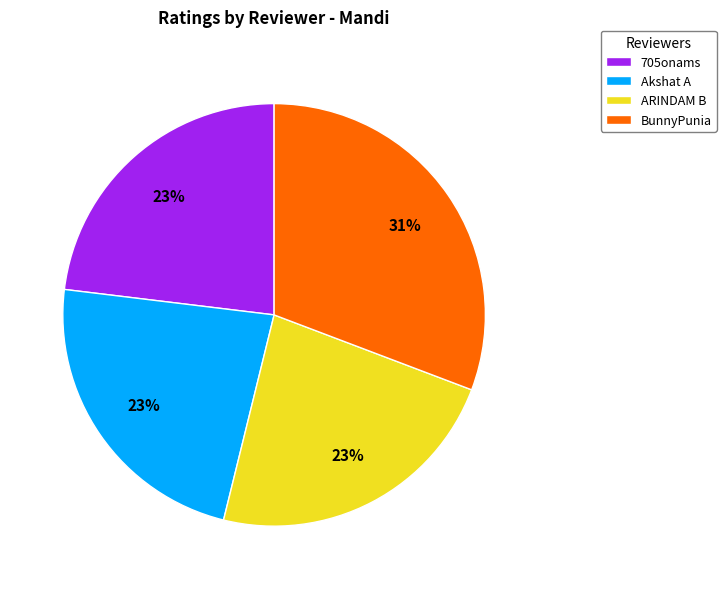

Between BunnyPunia and Akshat A, which is larger?

BunnyPunia